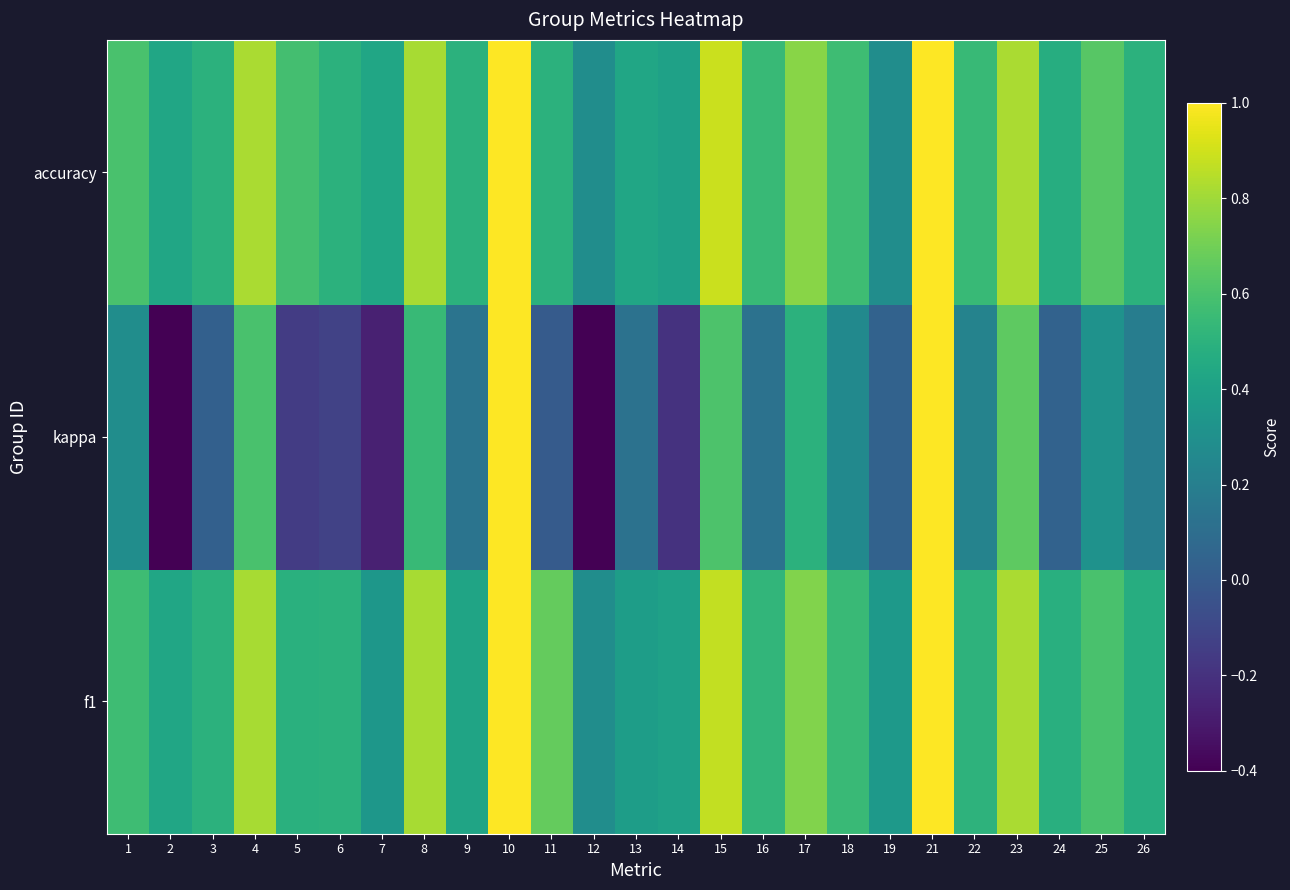

Reading left to right, what are all the values shown in this chart?

f1: 1=0.6	2=0.4	3=0.5	4=0.8	5=0.5	6=0.5	7=0.3	8=0.8	9=0.4	10=1.0	11=0.7	12=0.3	13=0.4	14=0.4	15=0.9	16=0.5	17=0.7	18=0.6	19=0.4	21=1.0	22=0.5	23=0.8	24=0.5	25=0.6	26=0.5
kappa: 1=0.3	2=-0.4	3=0.0	4=0.6	5=-0.2	6=-0.1	7=-0.3	8=0.5	9=0.1	10=1.0	11=0.0	12=-0.4	13=0.1	14=-0.2	15=0.6	16=0.1	17=0.5	18=0.3	19=0.0	21=1.0	22=0.2	23=0.7	24=0.0	25=0.3	26=0.2
accuracy: 1=0.6	2=0.4	3=0.5	4=0.8	5=0.6	6=0.5	7=0.4	8=0.8	9=0.5	10=1.0	11=0.5	12=0.3	13=0.4	14=0.4	15=0.9	16=0.5	17=0.8	18=0.6	19=0.3	21=1.0	22=0.5	23=0.8	24=0.5	25=0.6	26=0.5